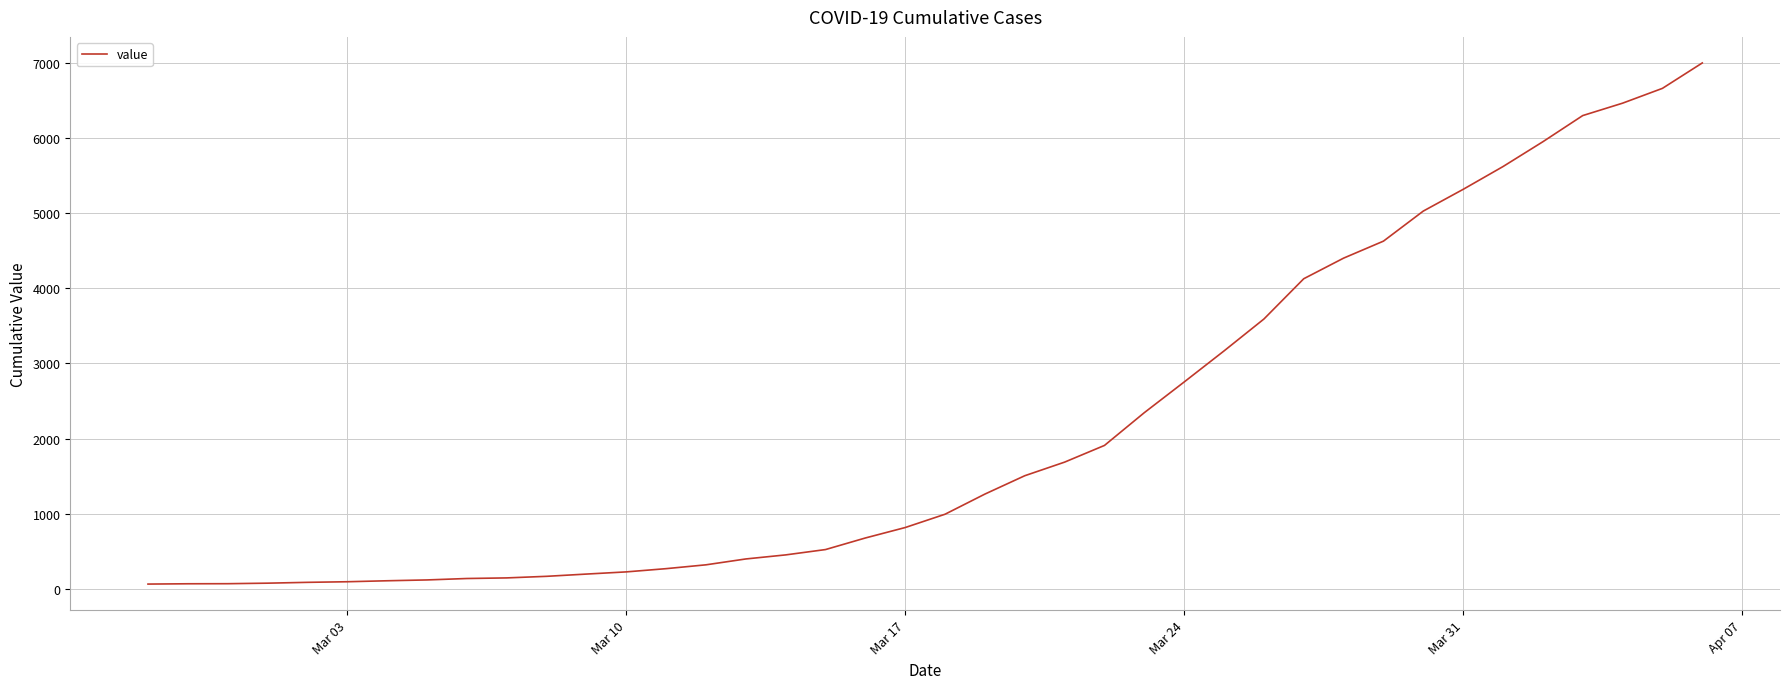

What is the difference between the maximum and minimum values?

6931